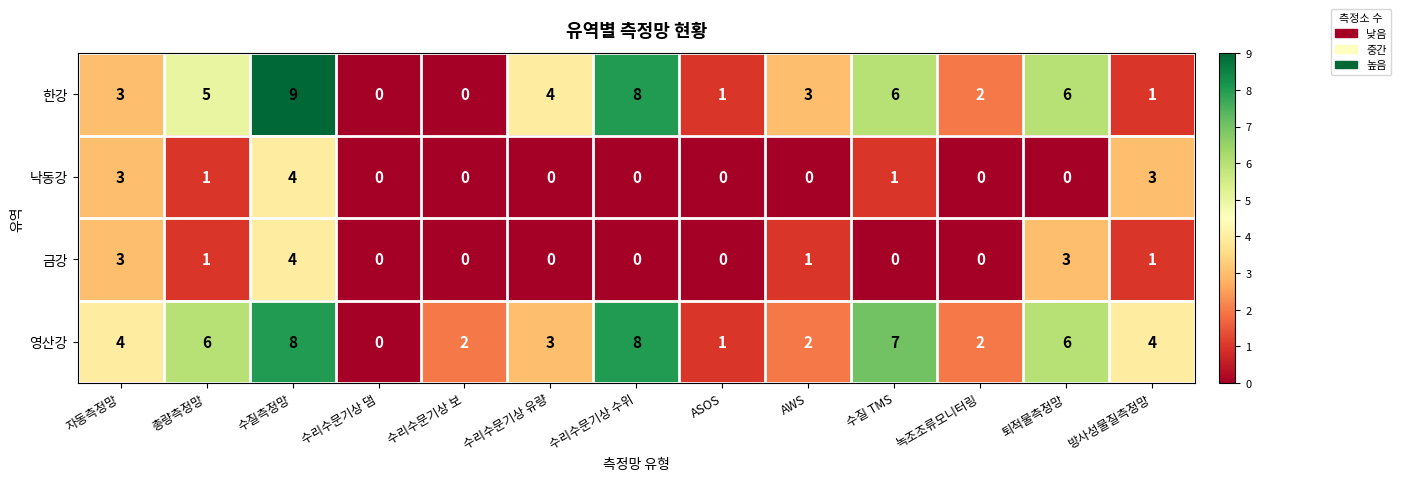

What is the approximate value of 영산강 at 자동측정망?

4